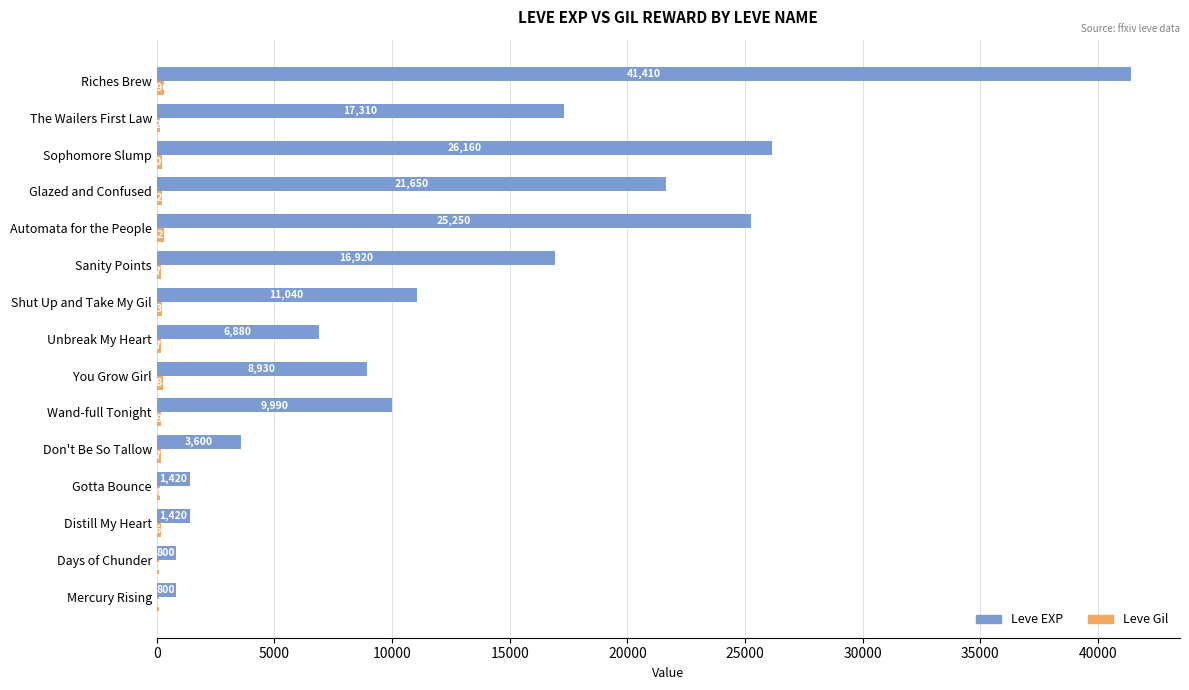

What is the highest value of the Leve EXP series?

41410